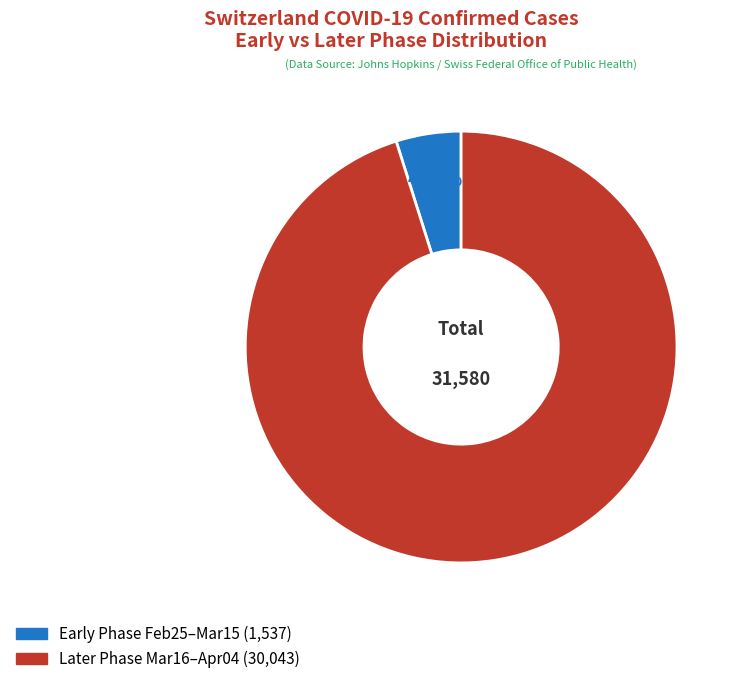

Is there a majority slice in this chart?

Yes